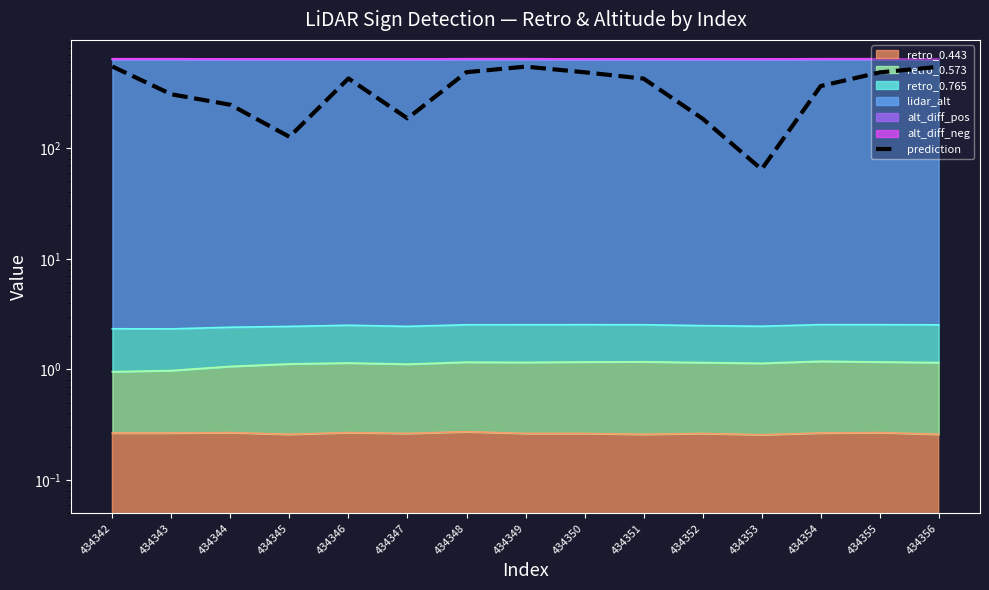

Does the chart have visible grid lines?

No